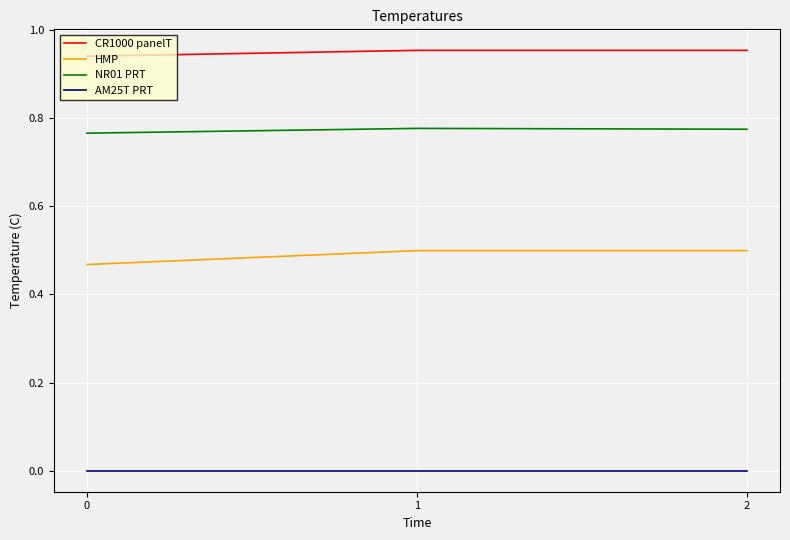

Count the number of data series in this chart.

4